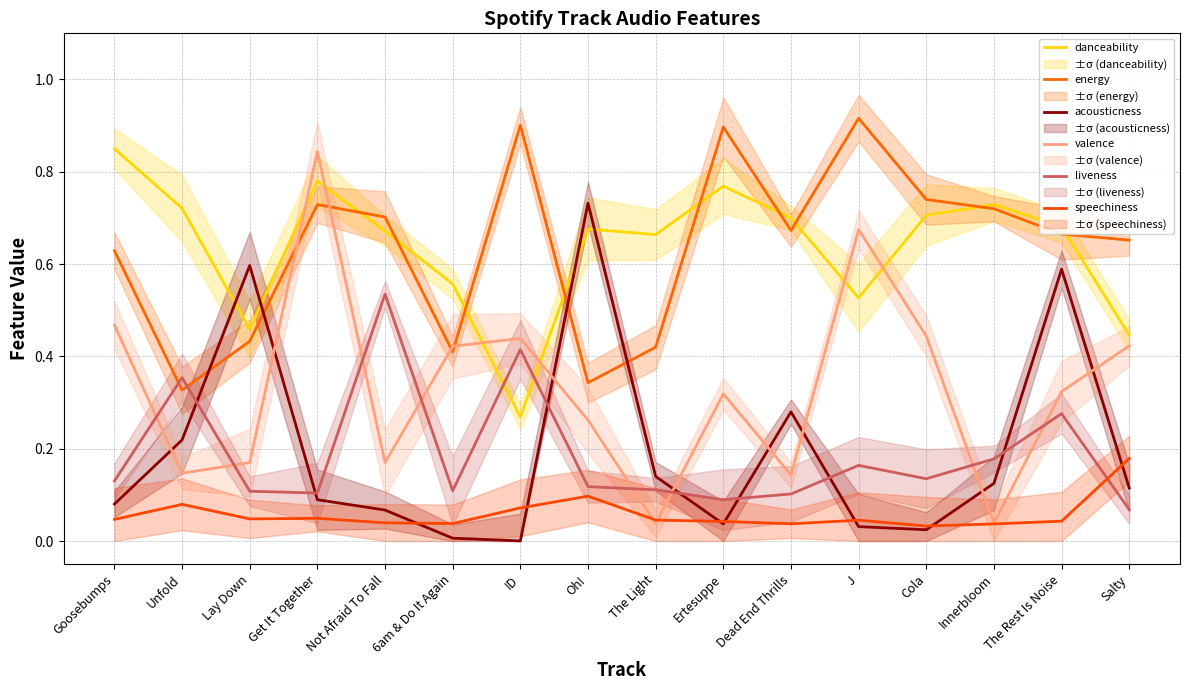

Rank the series by their maximum value, from lowest to highest.

speechiness, liveness, acousticness, valence, danceability, energy